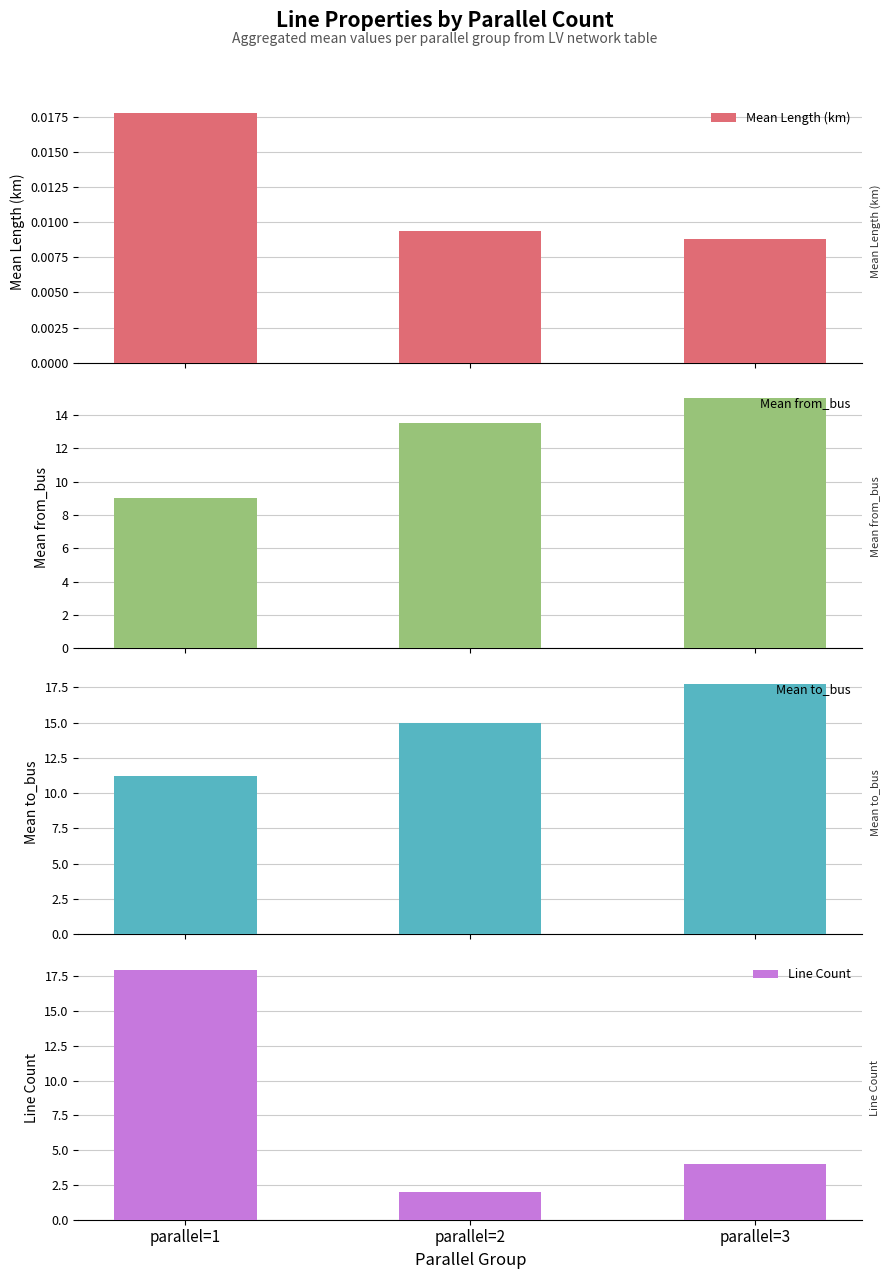

Where does the Mean to_bus series first go above 15?

parallel=3